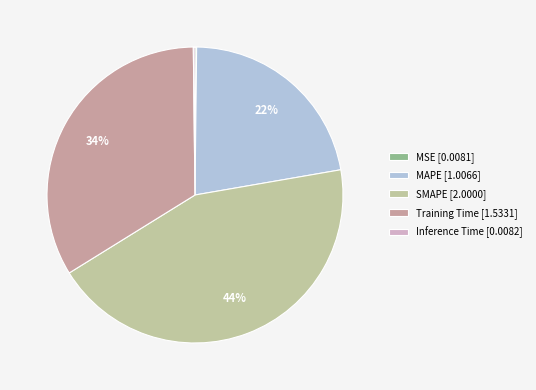

What percentage is the SMAPE [2.0000] slice, to the nearest percent?

44%